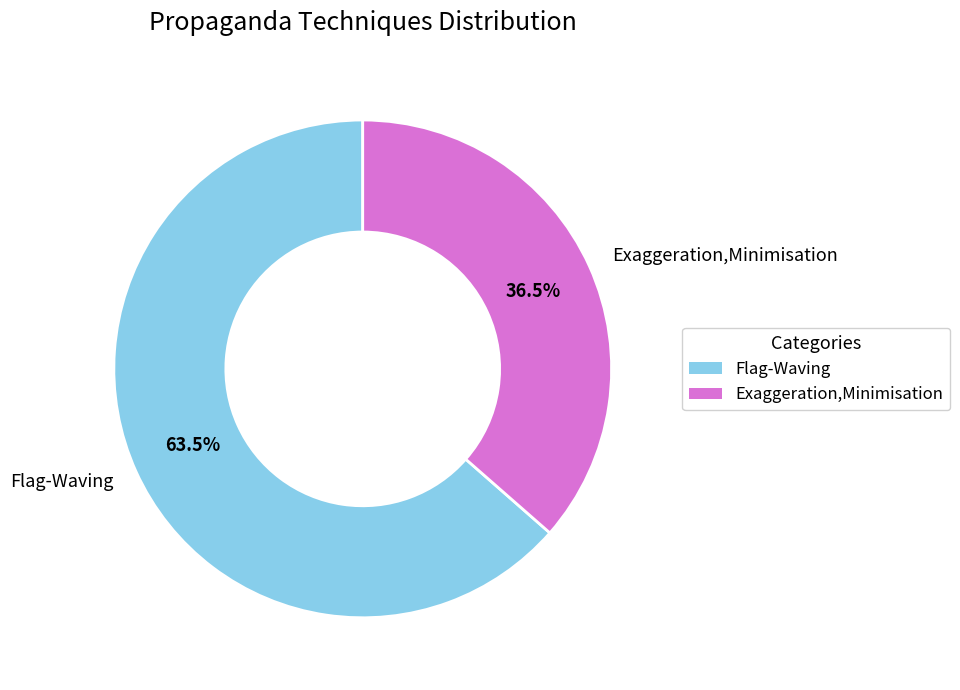

Rank the categories by value from lowest to highest.

Exaggeration,Minimisation, Flag-Waving